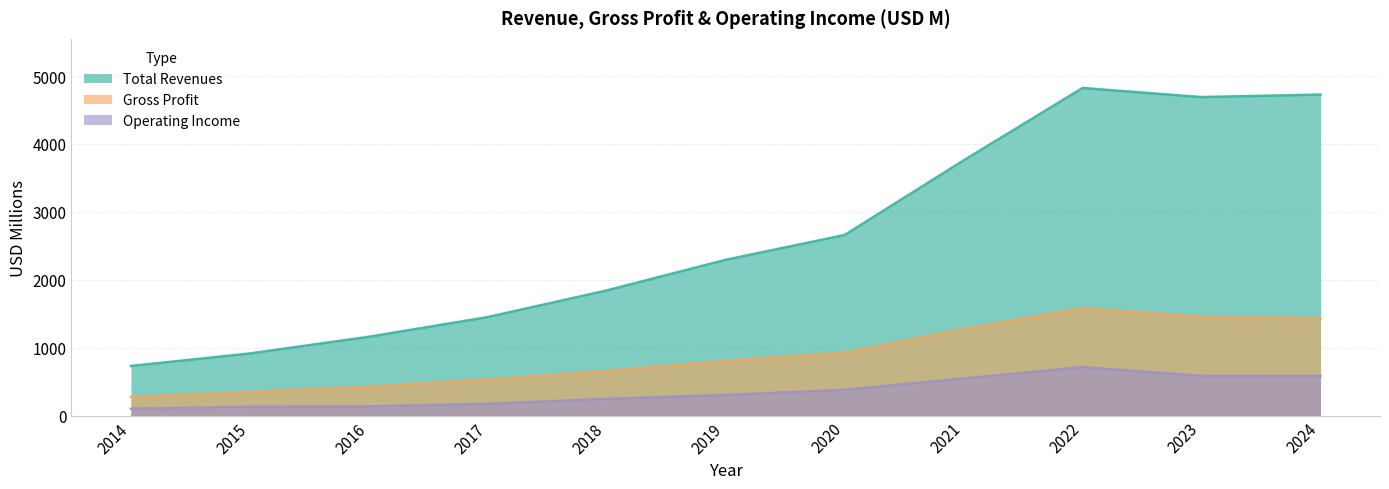

At how many categories does at least one series exceed 923?

9